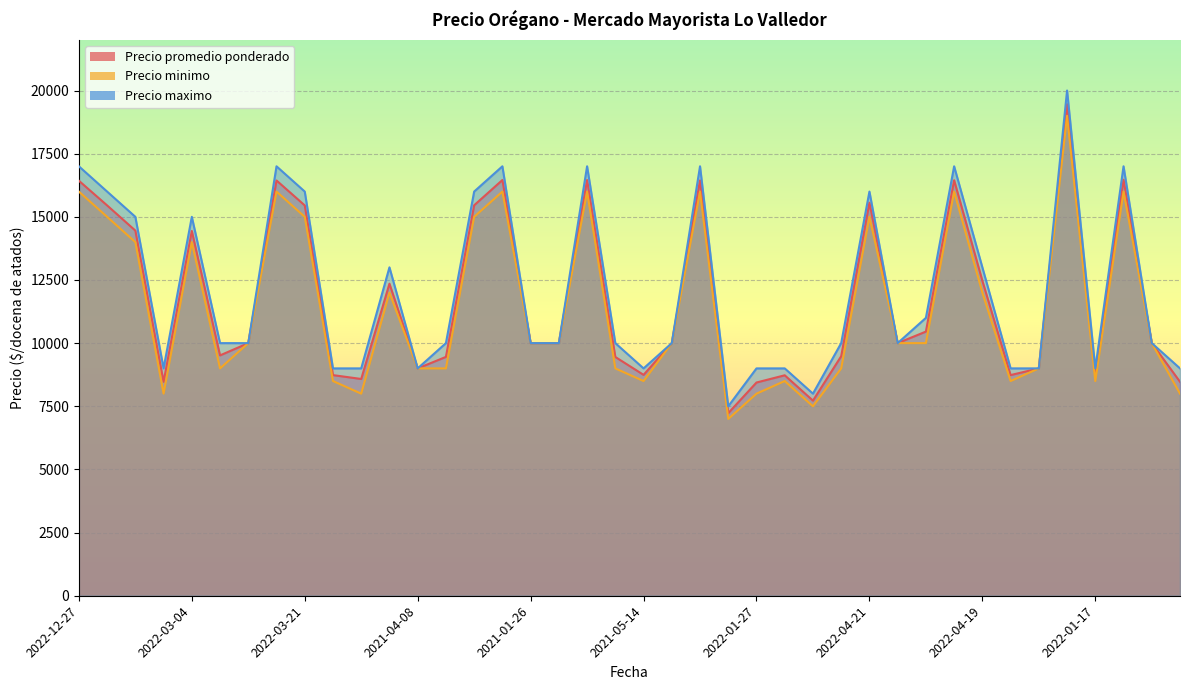

At which category does Precio maximo reach its first local peak?

2022-03-04